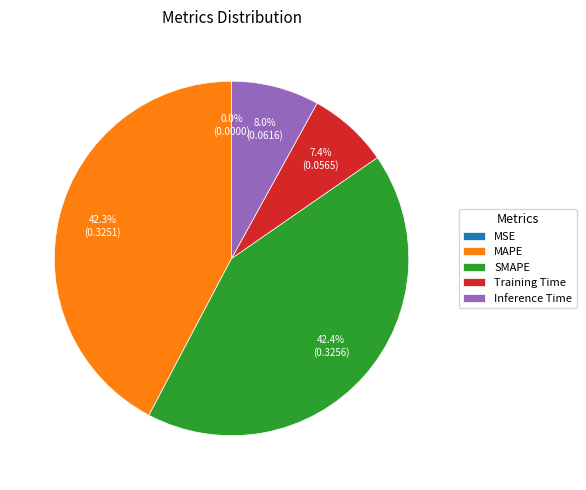

Do MAPE and SMAPE together represent more than half of the pie?

Yes